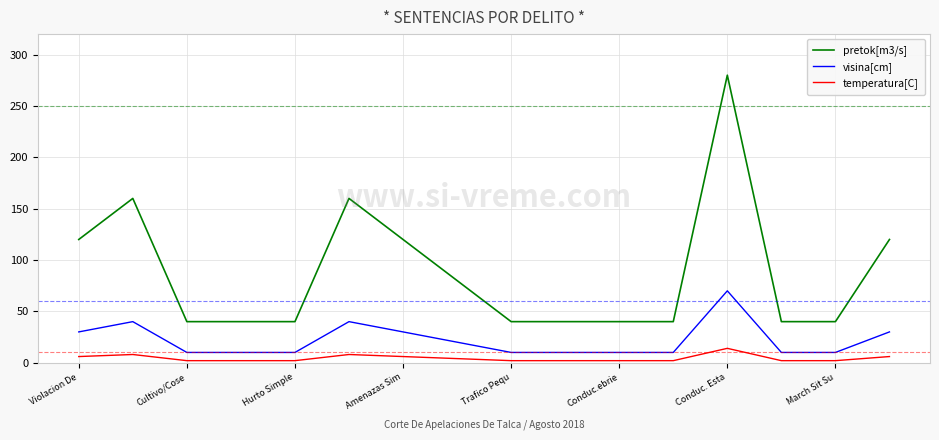

Which series has the widest spread of values?

pretok[m3/s]